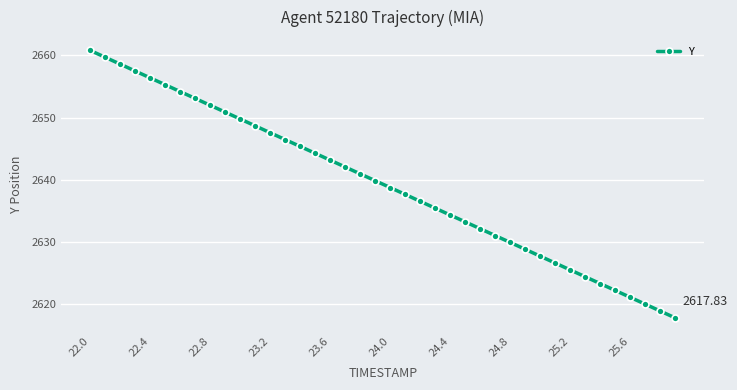

What is the average value?

2639.3